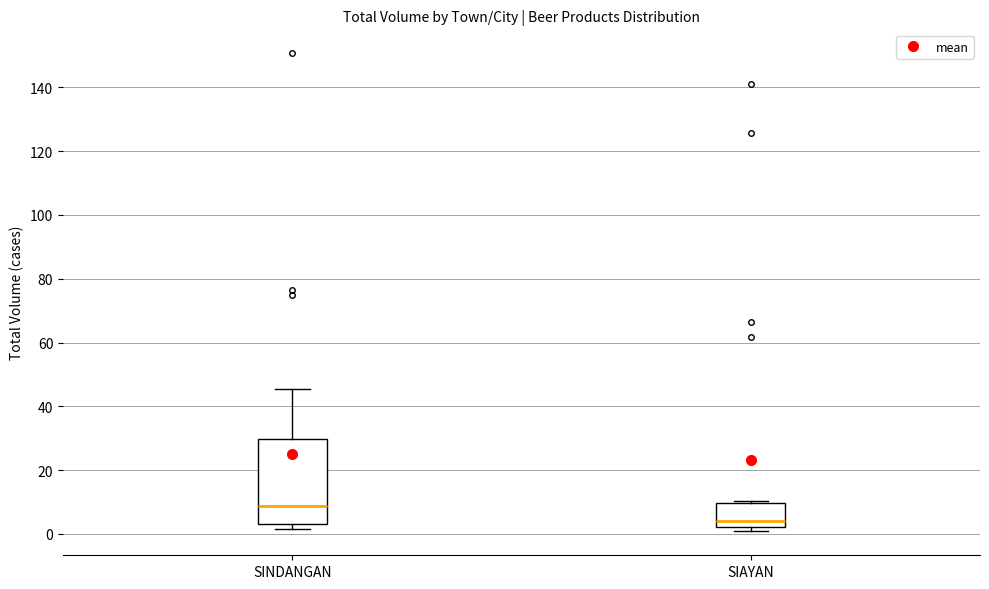

Which box's median line is the lowest?

SIAYAN